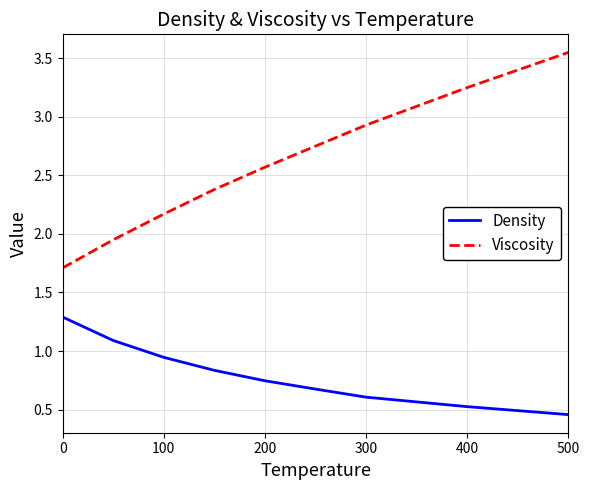

Rank the series by their maximum value, from lowest to highest.

Density, Viscosity